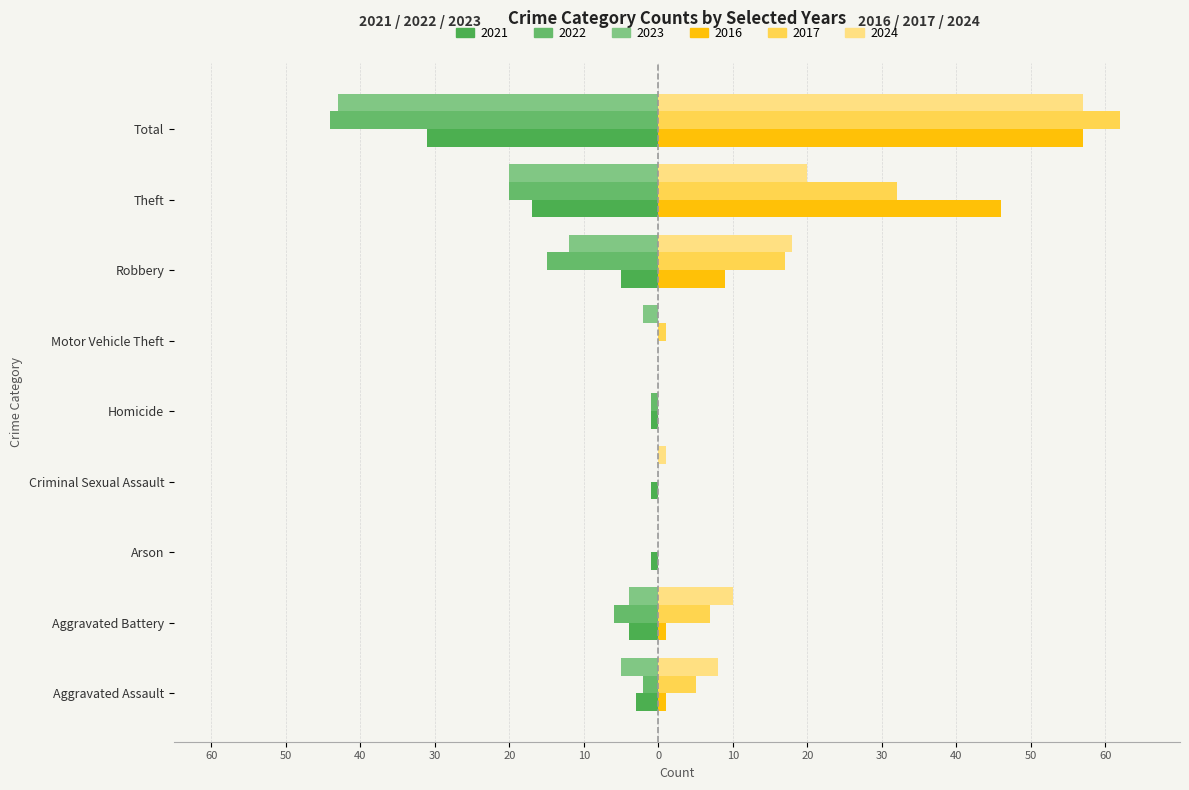

Which series has the widest spread of values?

2017